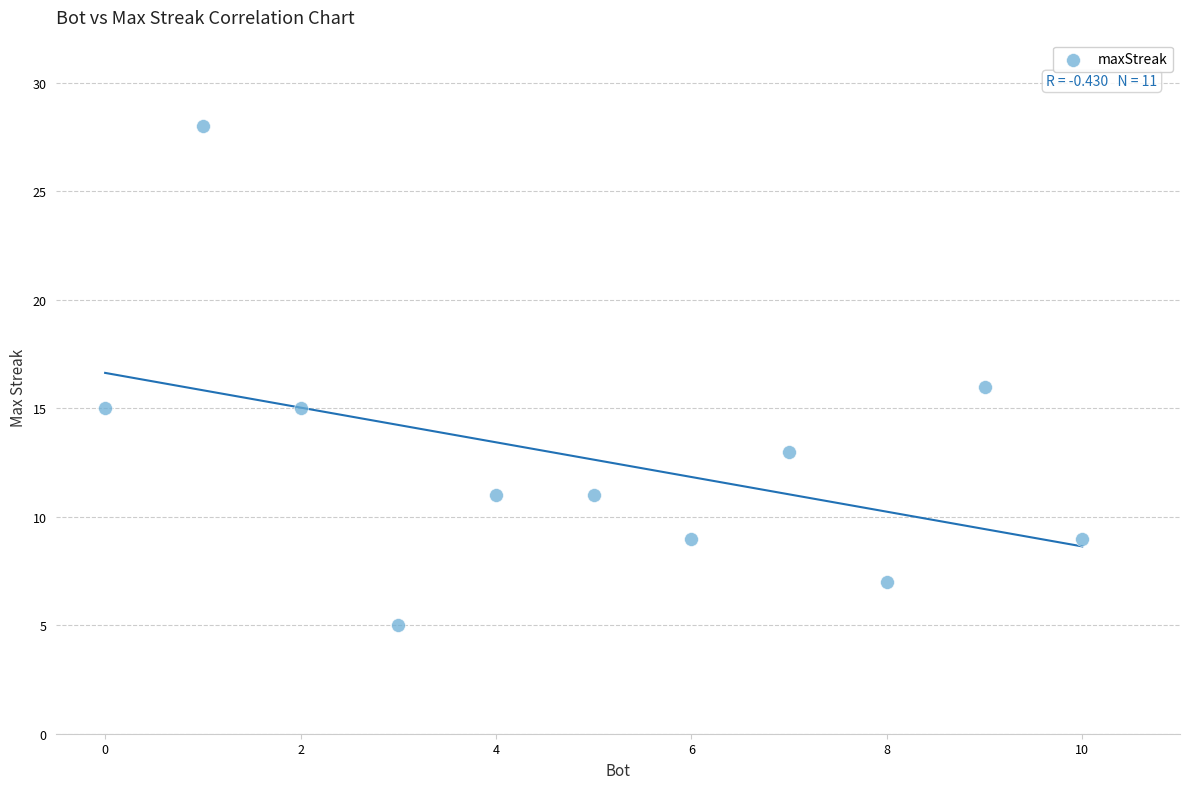

What is the average Y value?

13